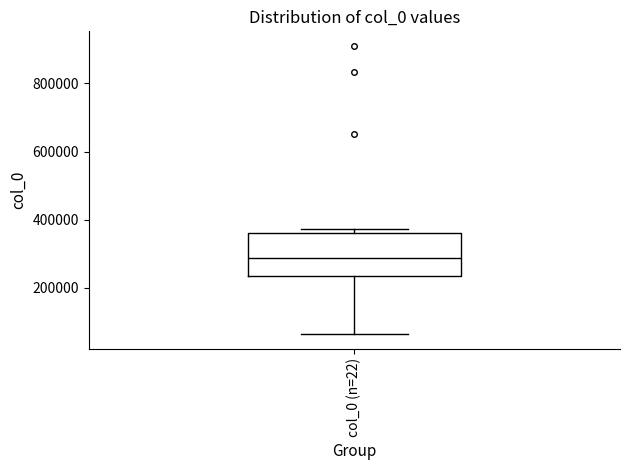

Read this box plot against the y-axis: the position of the median line, the range covered by the box, and the ends of both whiskers. The values are not printed on the chart, so give them approximately, as read against the axis.

median 280000, box 240000 to 360000, whiskers 60000 to 380000